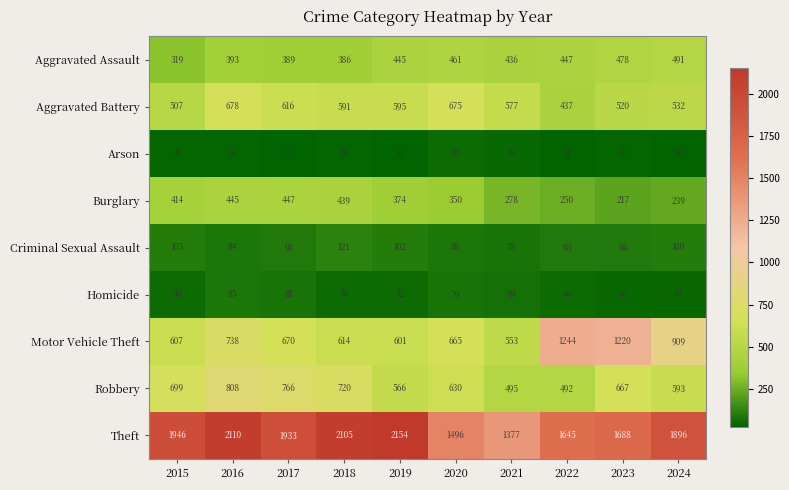

Which series has the largest total across all categories?

Theft